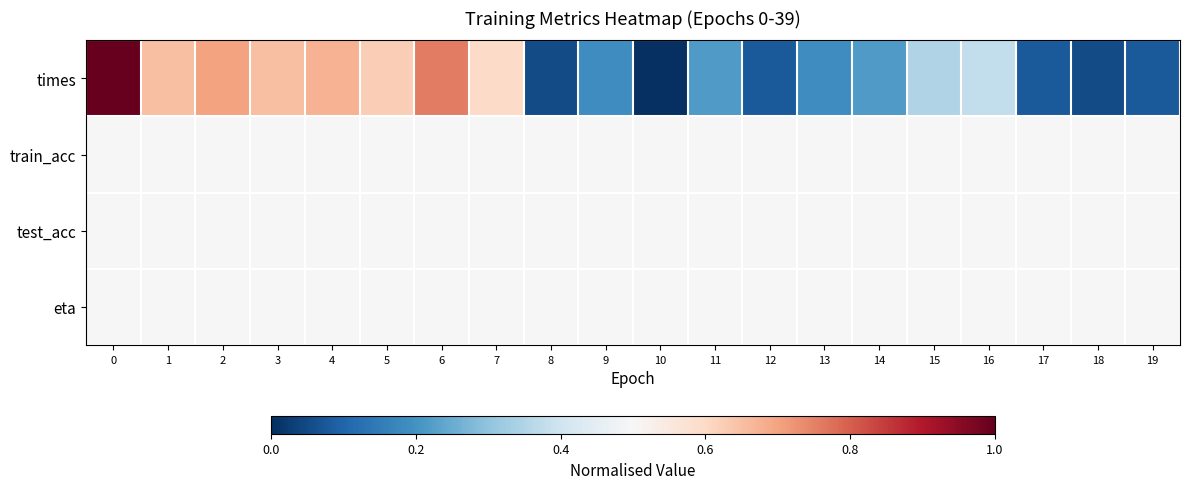

What is the difference between the highest and lowest values at 7?

0.1